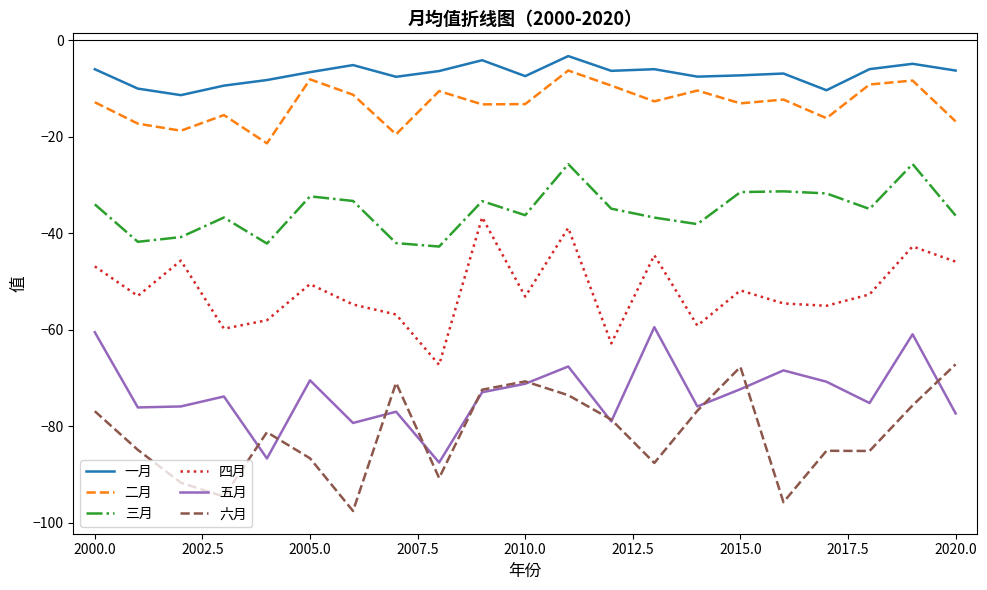

True or false: 三月 and 二月 cross at least once.

False